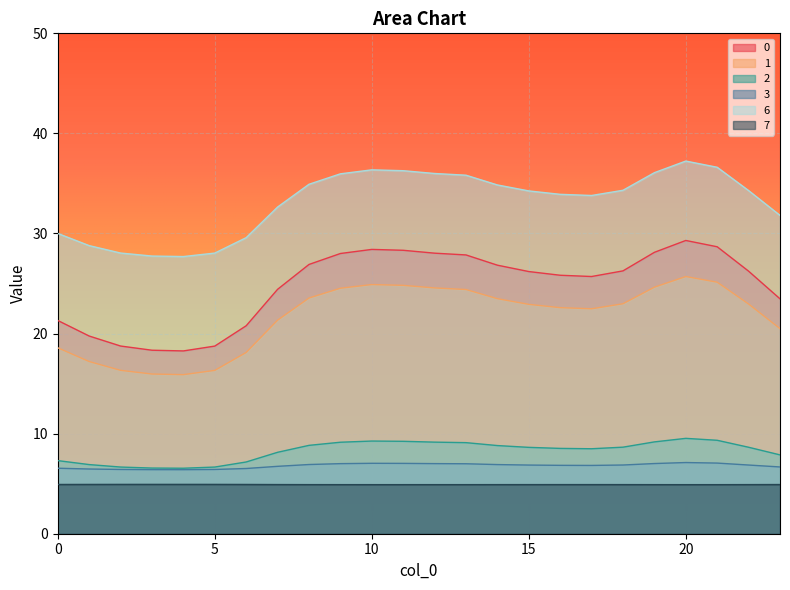

How many lines are shown in the chart?

6